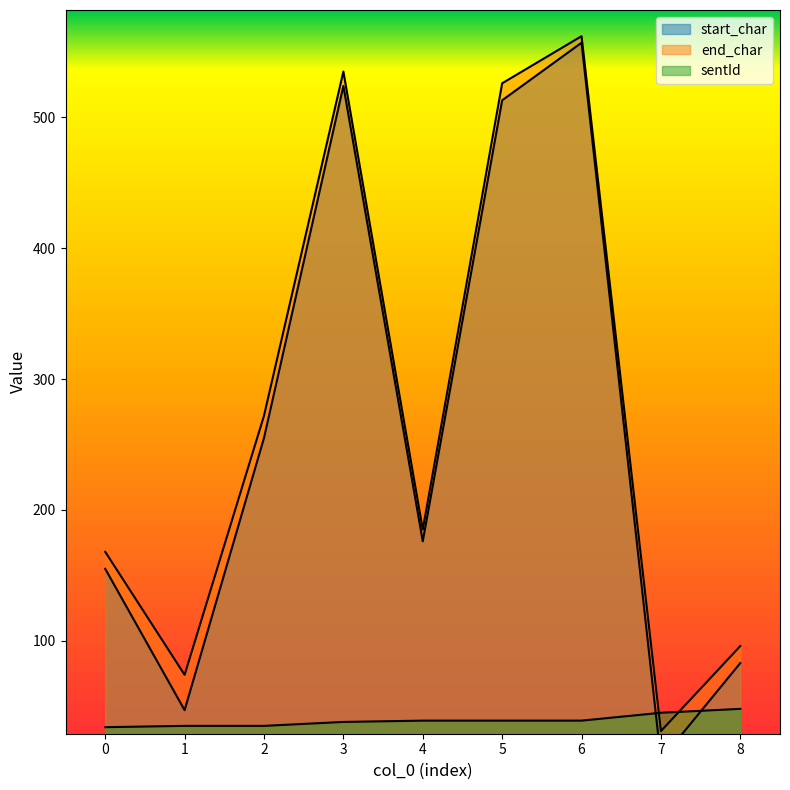

At which category is the sum across all series the highest?

6